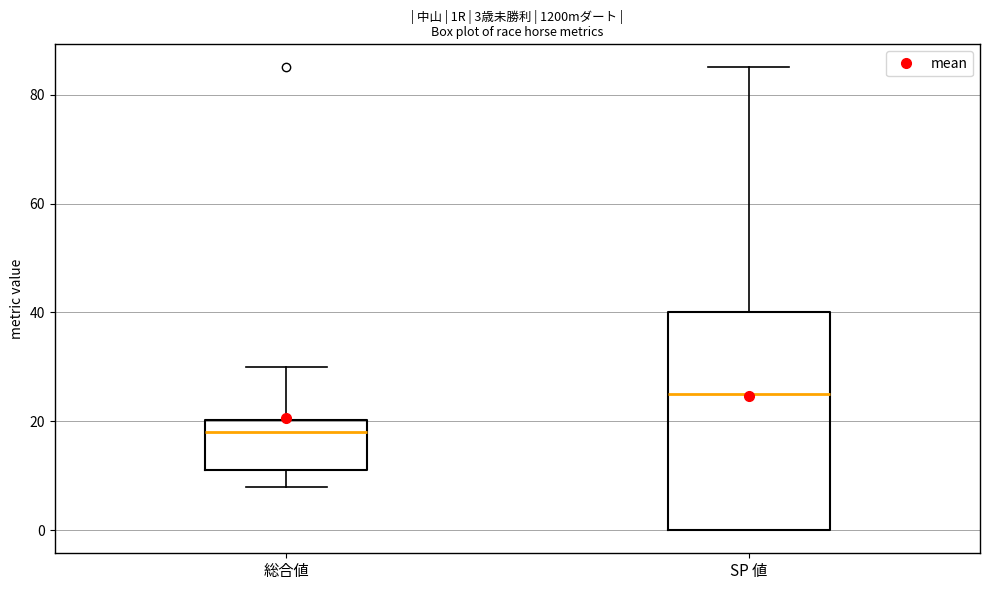

Which box's median line is the highest?

SP 値